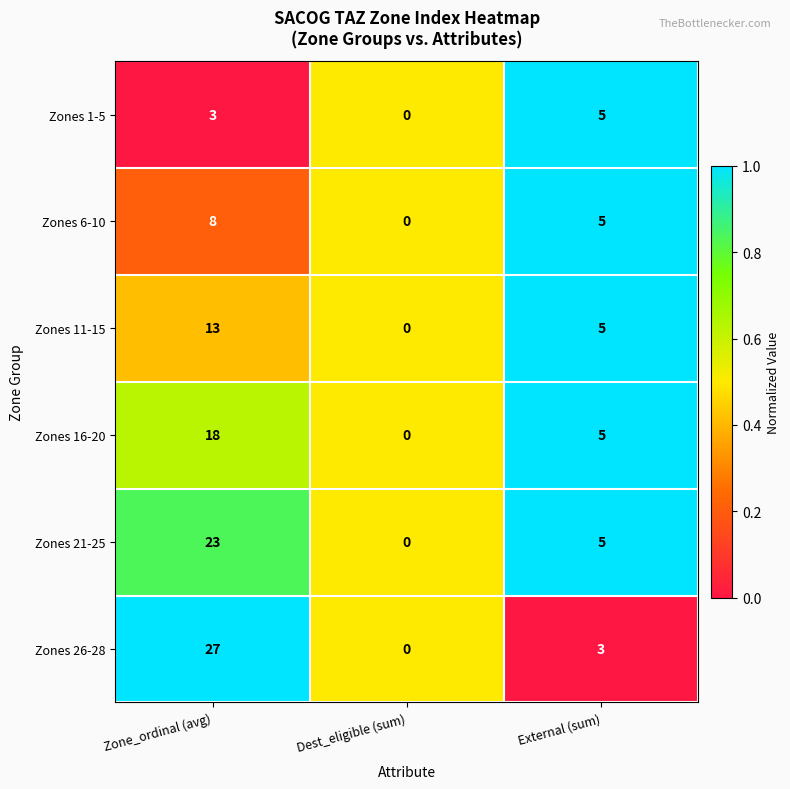

List the labels in order of Zones 26-28 value, smallest first.

Dest_eligible (sum), External (sum), Zone_ordinal (avg)